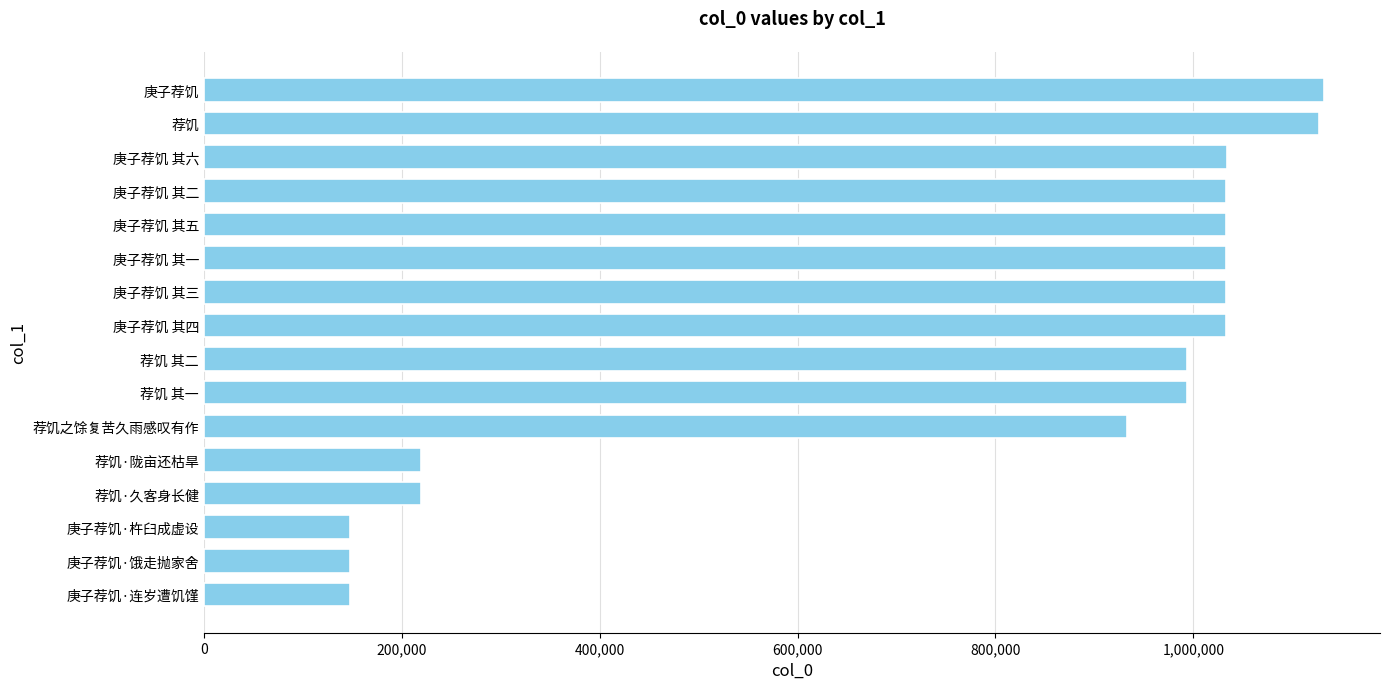

Approximately how many times larger is the value at 荐饥 其一 compared to 庚子荐饥 其二?

1.0